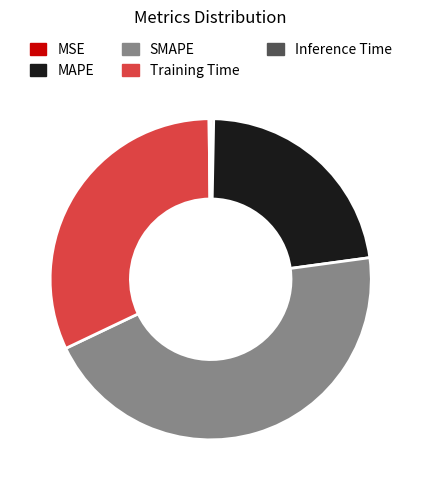

Is it true that MSE is 0% of the pie?

True